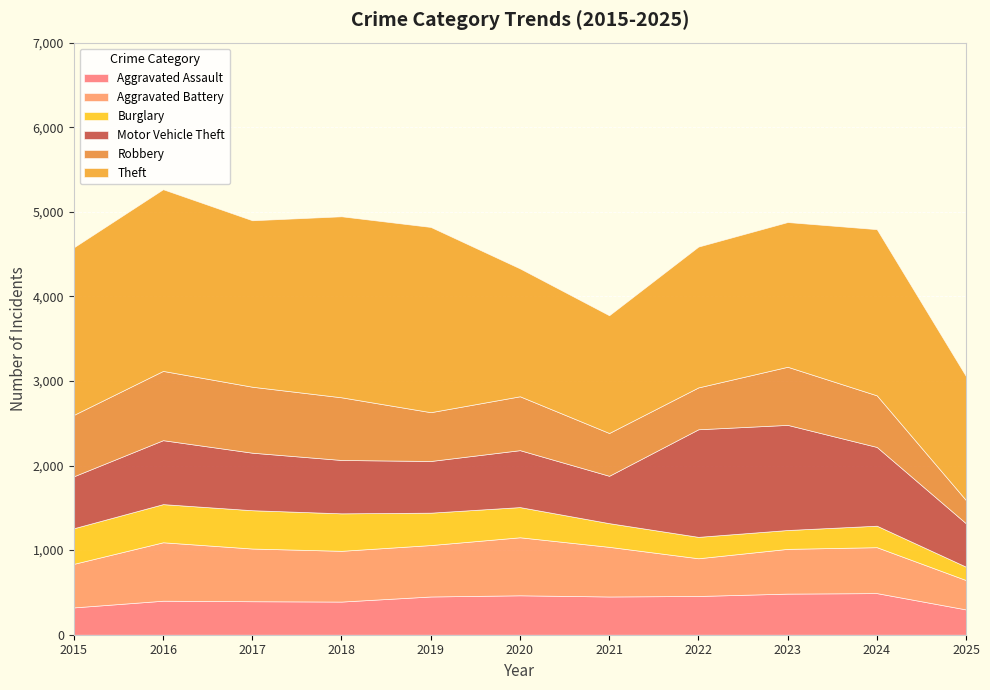

Reading left to right, what are all the values shown in this chart?

Aggravated Assault: 323	402	396	392	452	466	452	458	486	492	299
Aggravated Battery: 515	691	623	600	608	686	587	446	529	543	347
Burglary: 421	451	453	443	383	357	280	253	223	254	158
Motor Vehicle Theft: 614	756	680	631	611	673	560	1272	1243	931	513
Robbery: 726	819	780	741	577	637	506	495	687	610	274
Theft: 1981	2148	1968	2140	2190	1512	1392	1665	1711	1965	1465